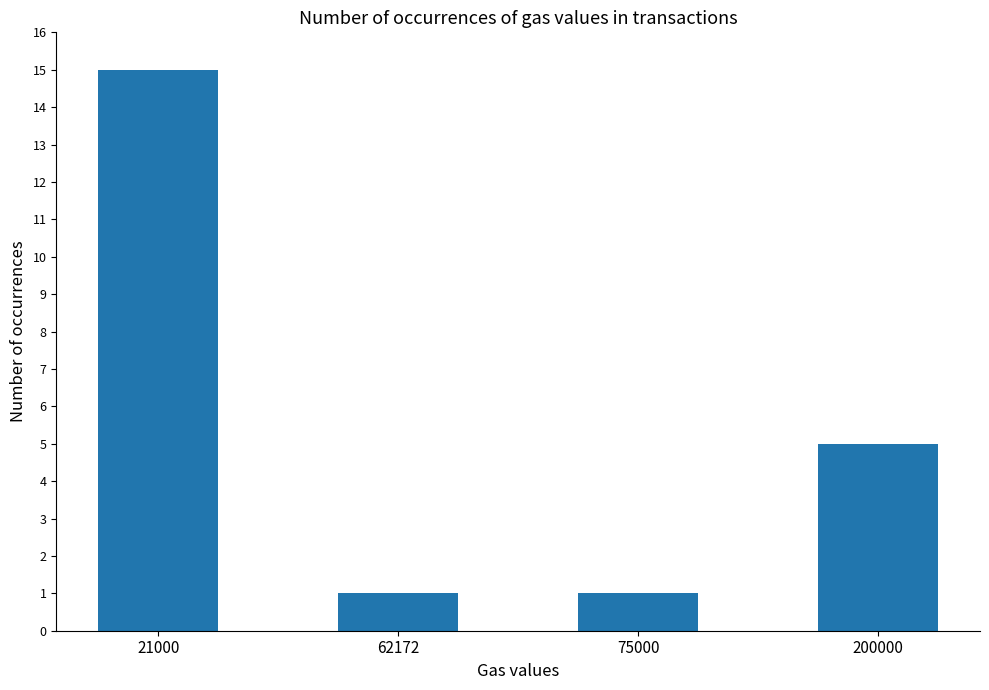

What is the sum of all values?

22